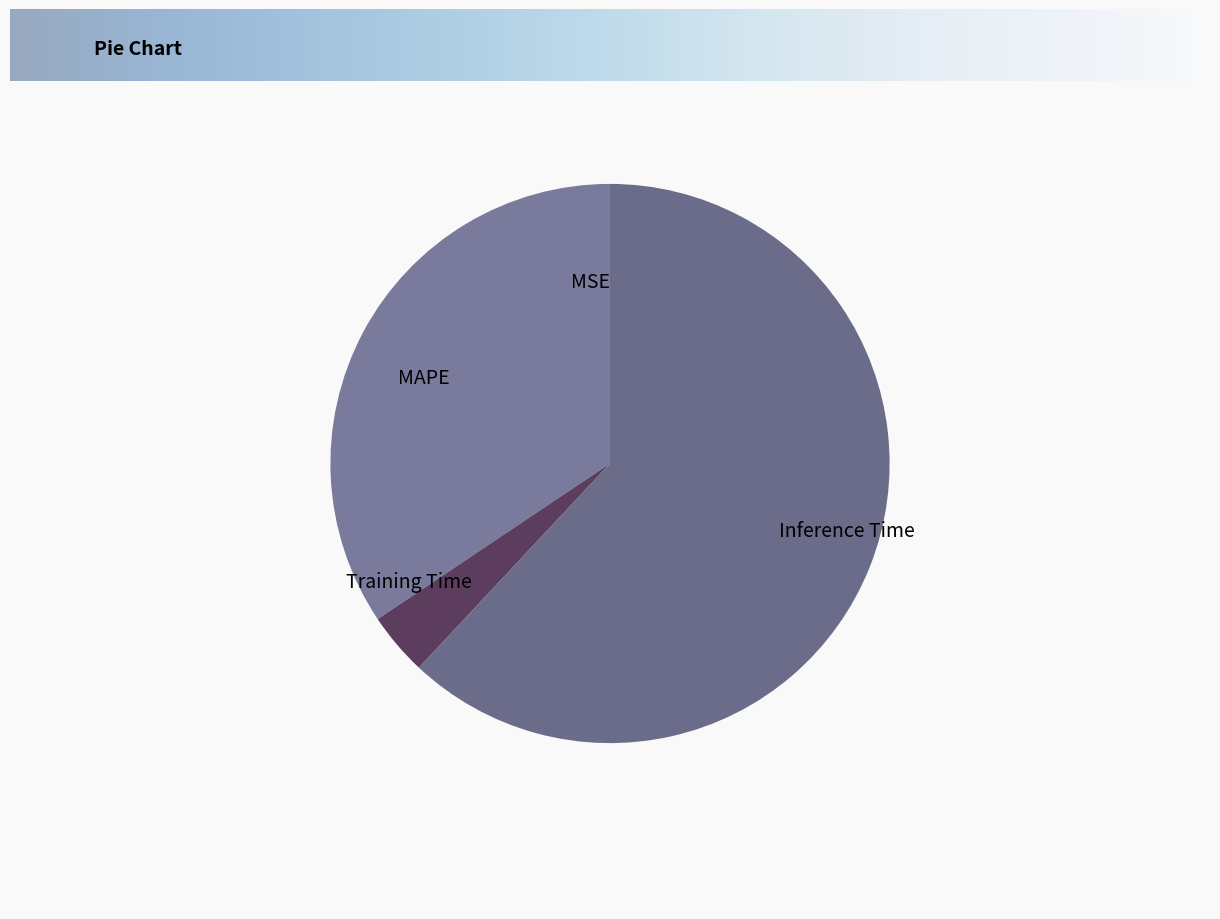

True or false: MAPE accounts for 29% of the total.

False